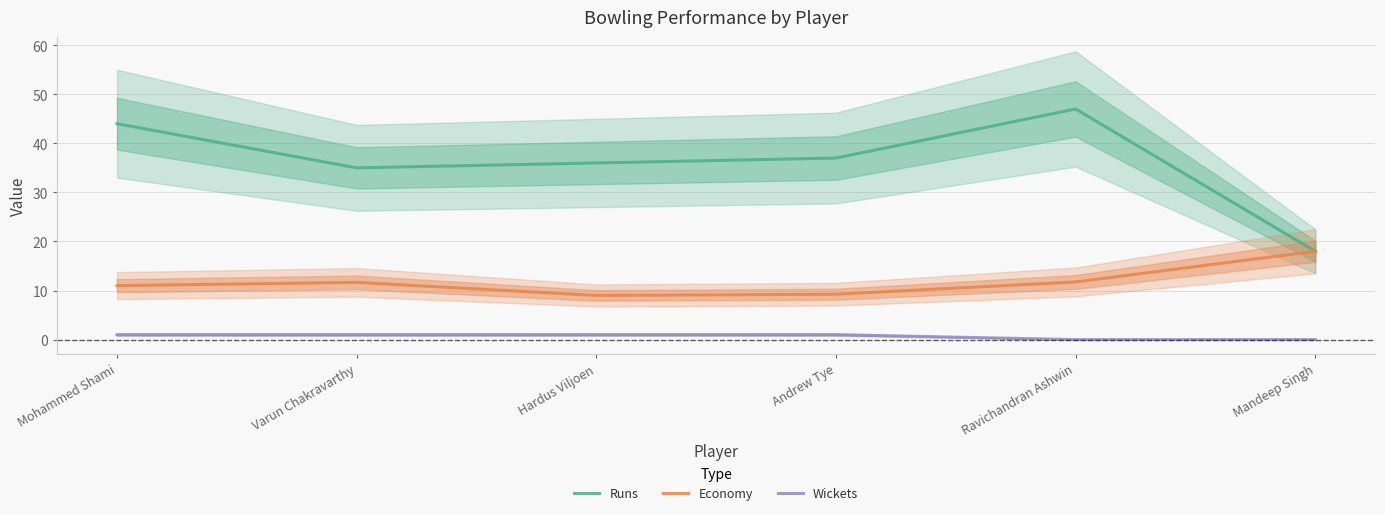

What is the greatest value displayed?

47.0